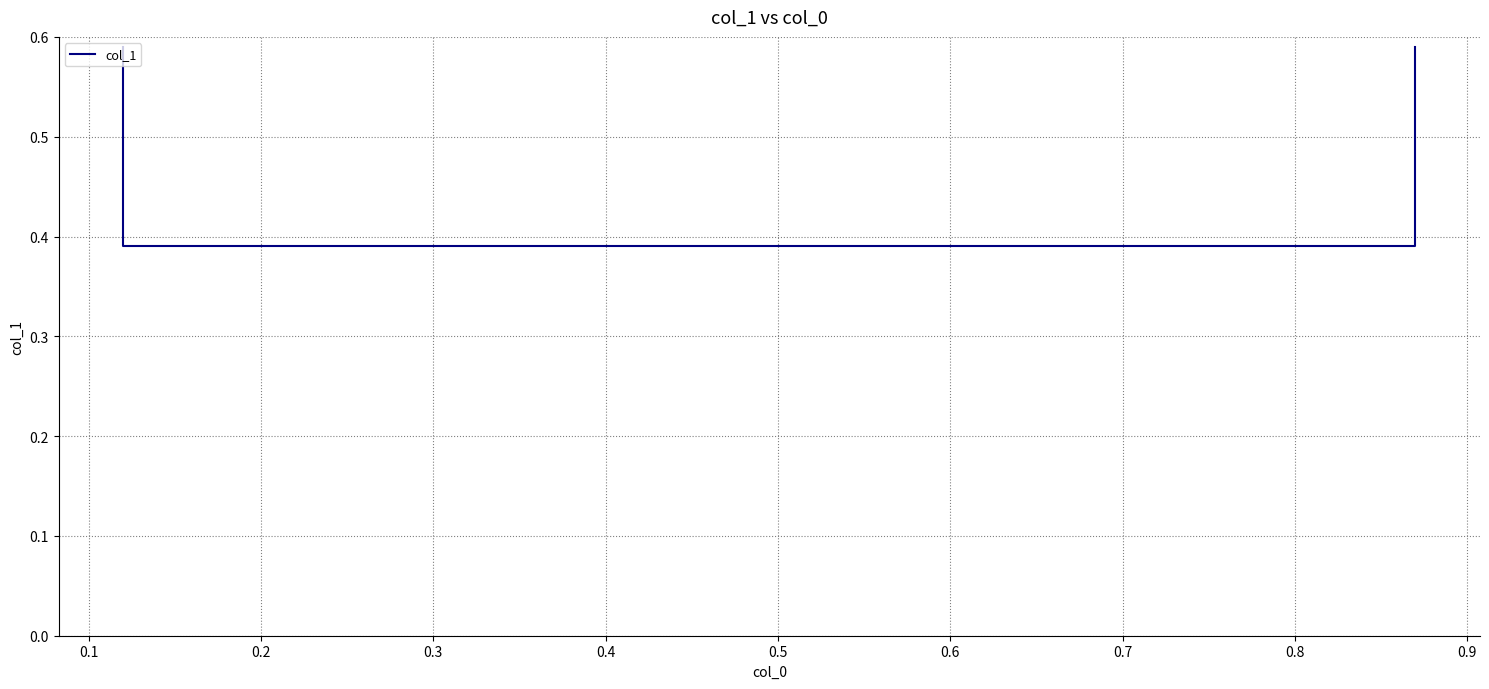

Reading left to right, extract all data points from this chart.

0.6	0.4	0.4	0.6